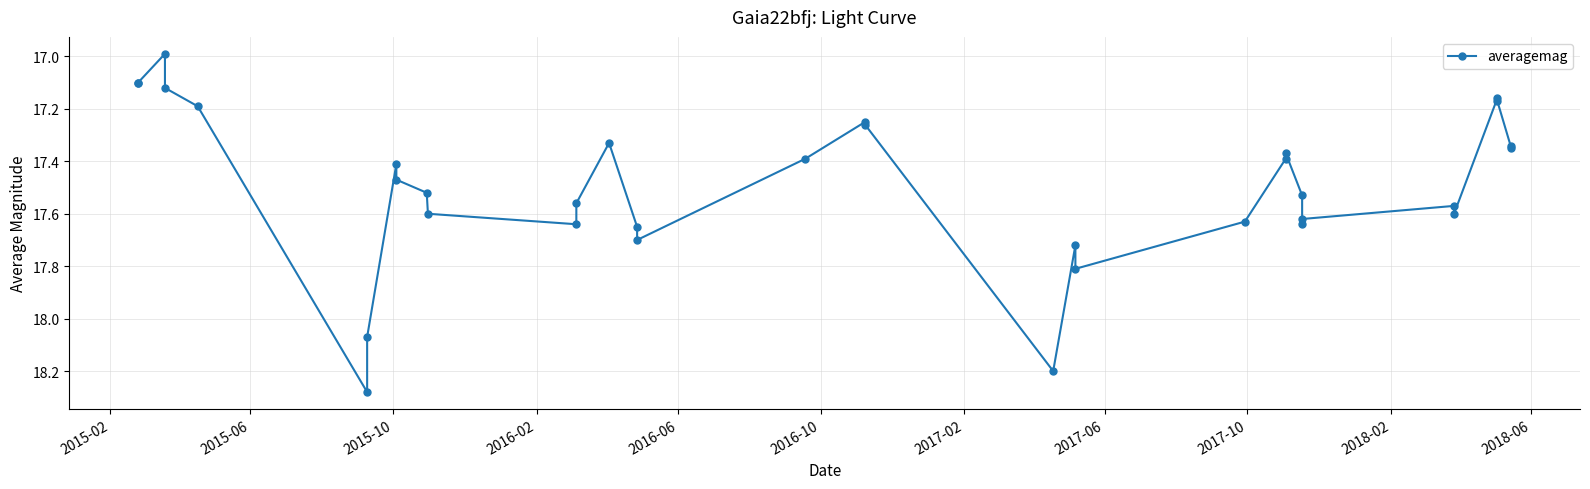

What is the difference between the second highest and second lowest values?

1.1